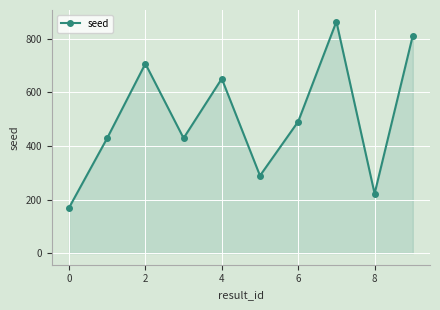

How many interior local valleys (lower than both neighbors) does the data have?

3